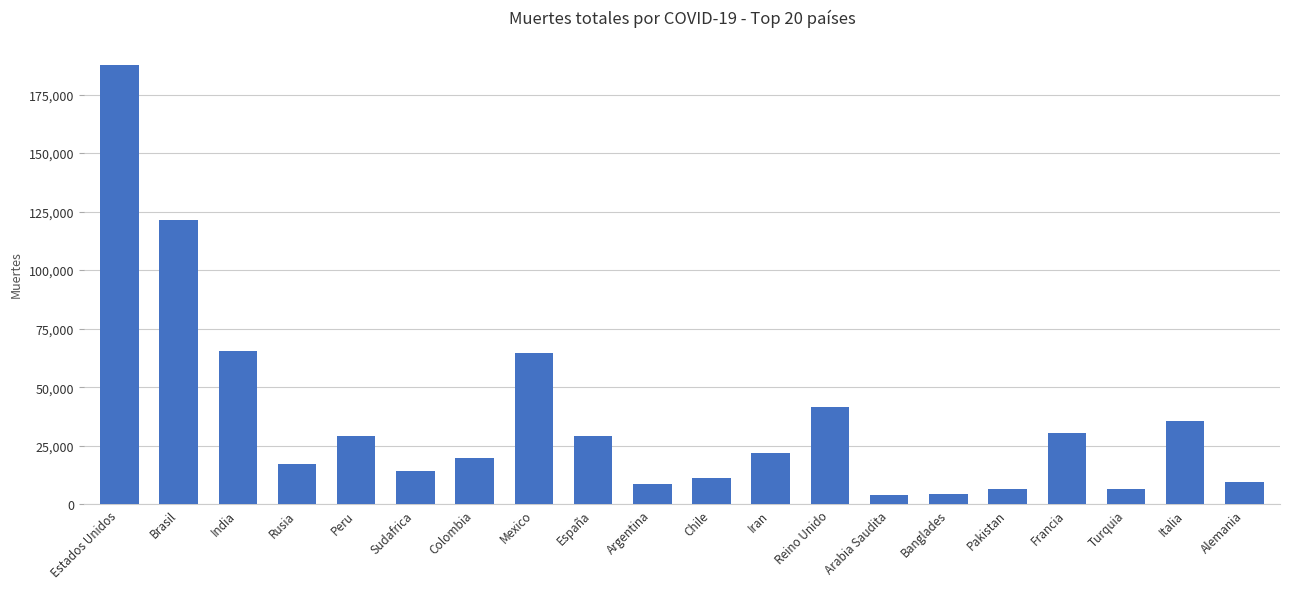

Which category has the highest value across all series?

Estados Unidos